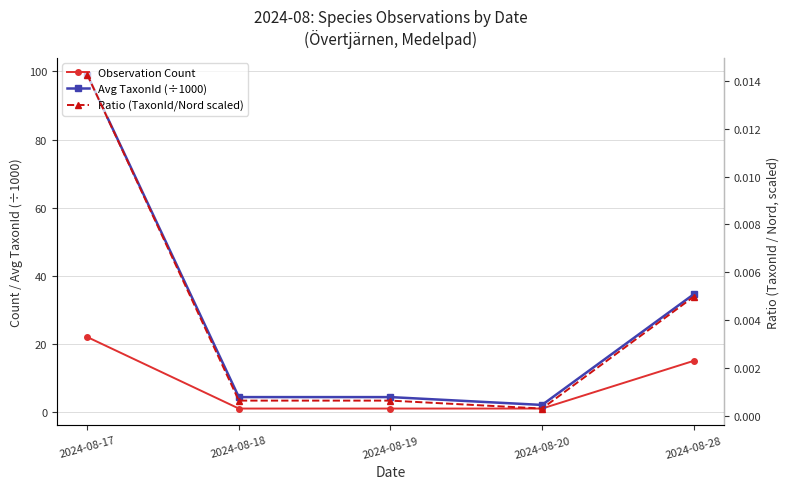

Reading left to right, extract all data points from this chart.

Observation Count: 22.0	1.0	1.0	1.0	15.0
Avg TaxonId (÷1000): 99.1	4.4	4.4	2.1	34.5
Ratio (TaxonId/Nord scaled): 0.0	0.0	0.0	0.0	0.0